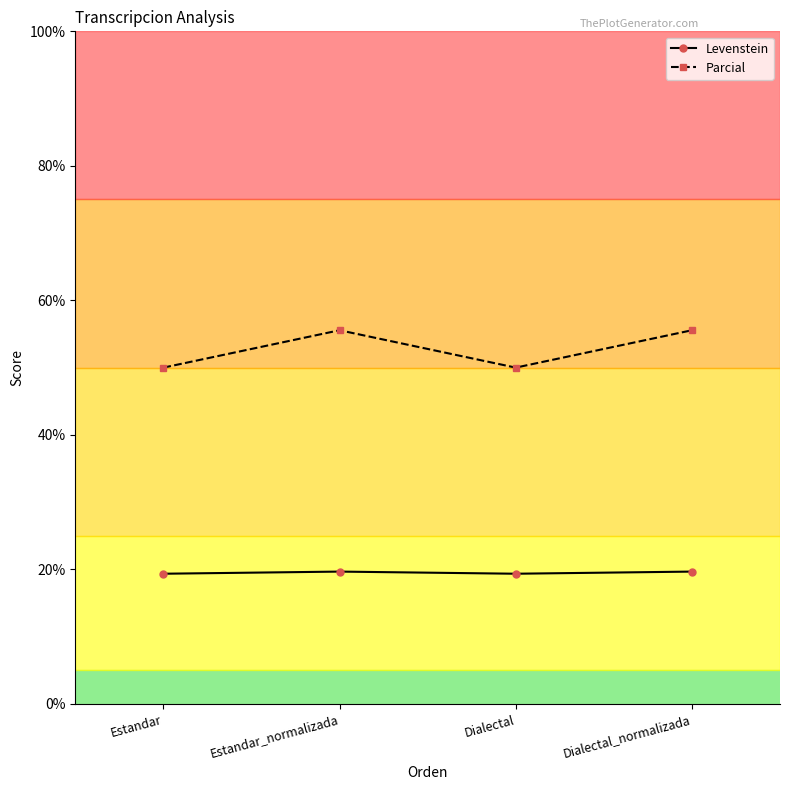

Which series has the largest total across all categories?

Parcial